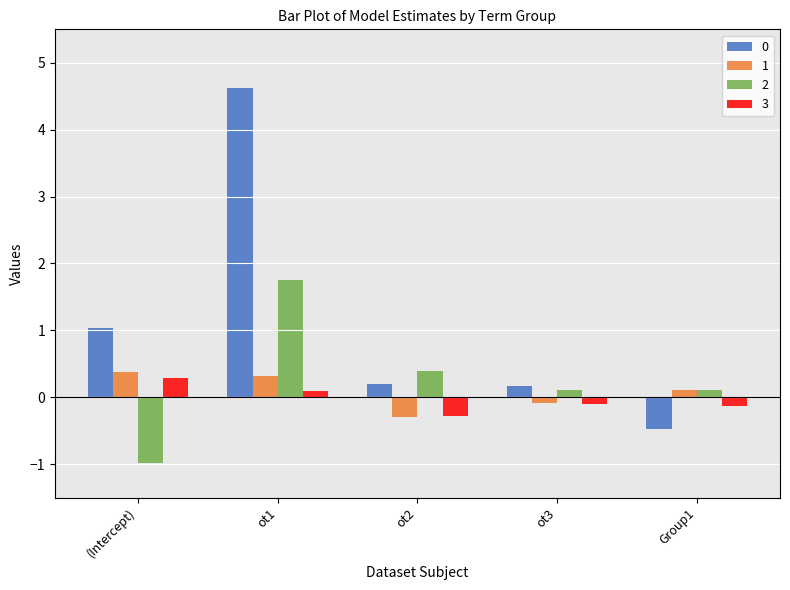

What is the spread (max minus min) of values at (Intercept)?

2.0